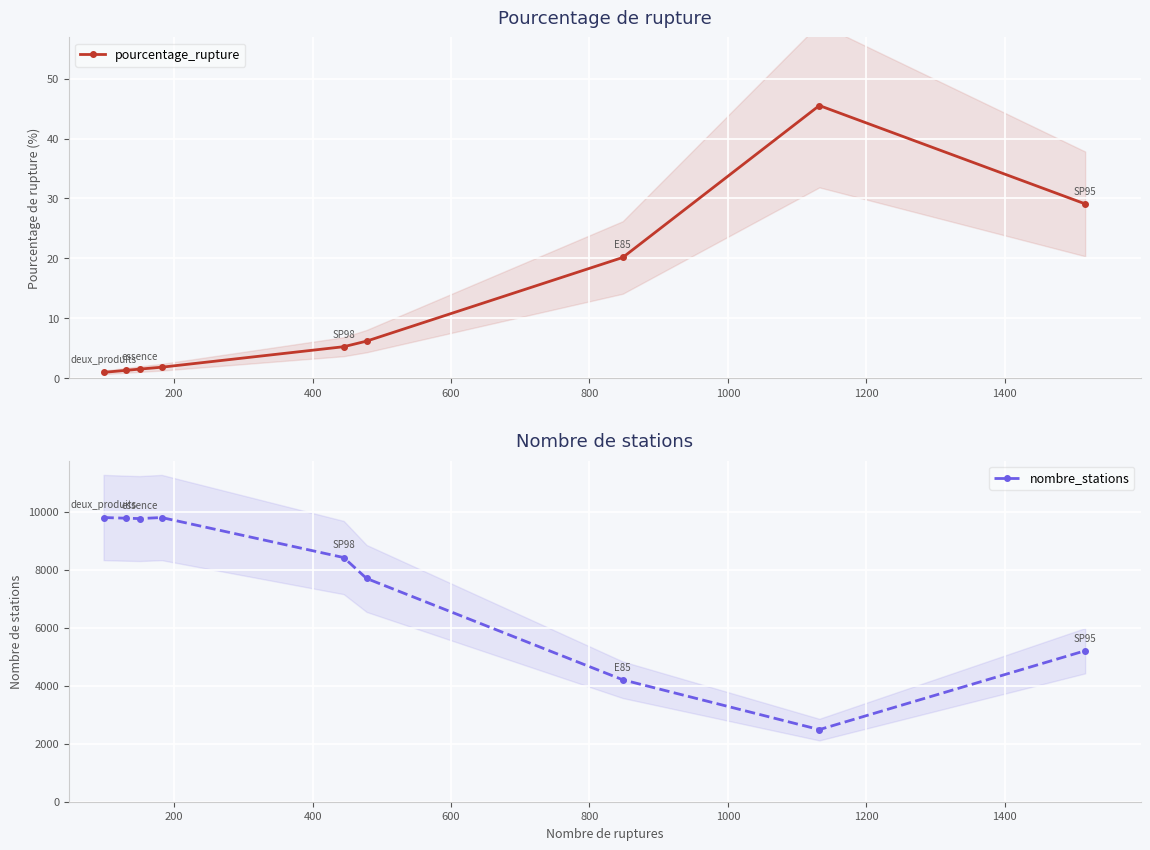

True or false: pourcentage_rupture has more than 0 points higher than both neighbors.

True